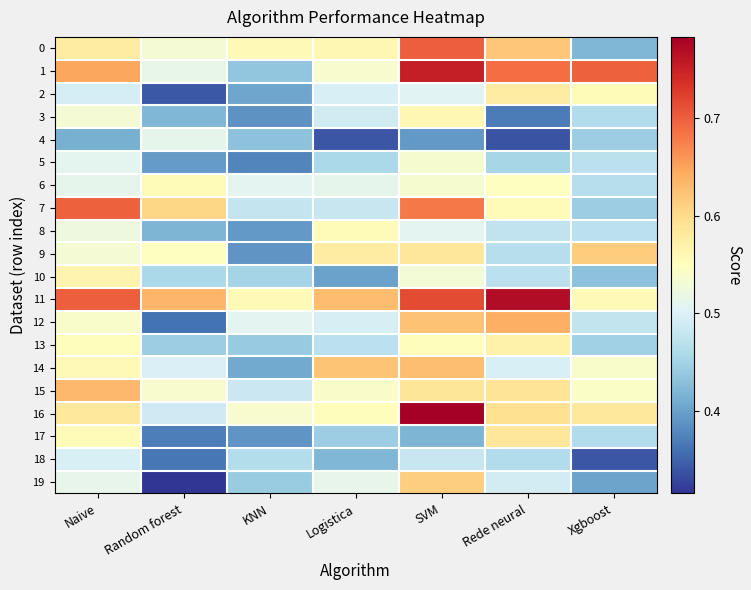

Rank the series by their maximum value, from lowest to highest.

18, 4, 5, 8, 6, 3, 10, 13, 2, 17, 19, 9, 14, 15, 12, 7, 0, 1, 11, 16